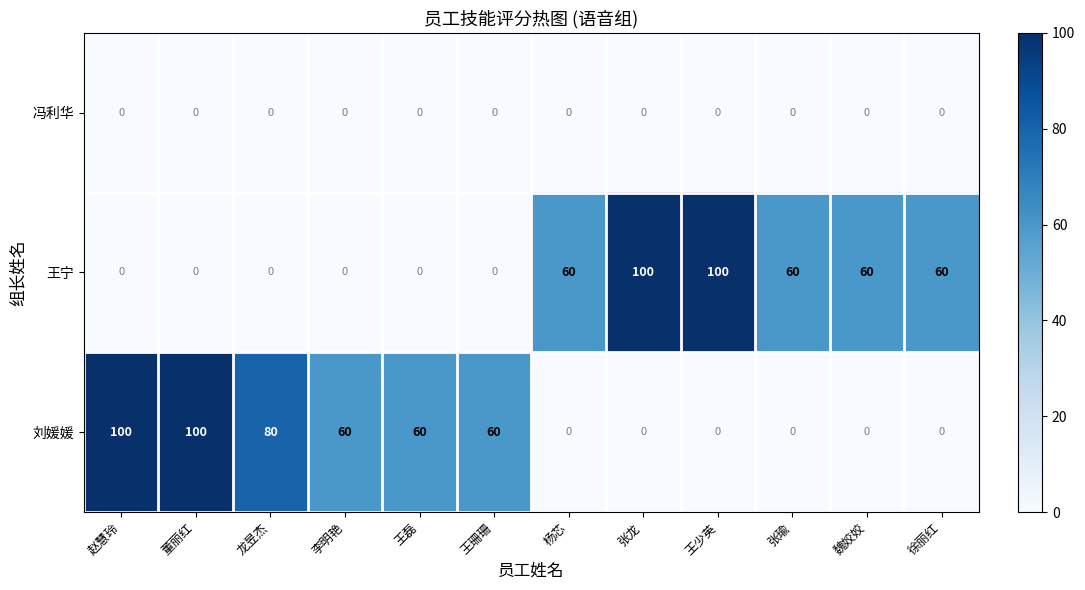

Which series changed the most between 赵慧玲 and 龙昱杰?

刘媛媛